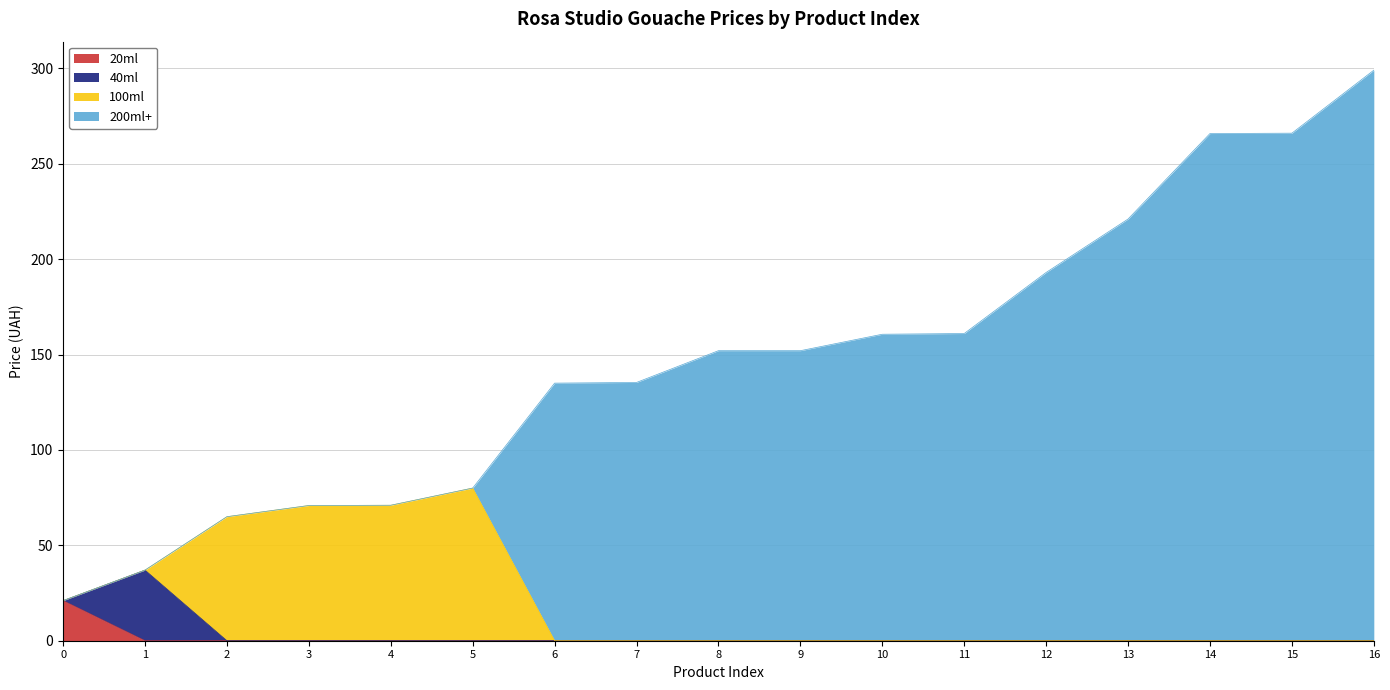

How many lines are shown in the chart?

4